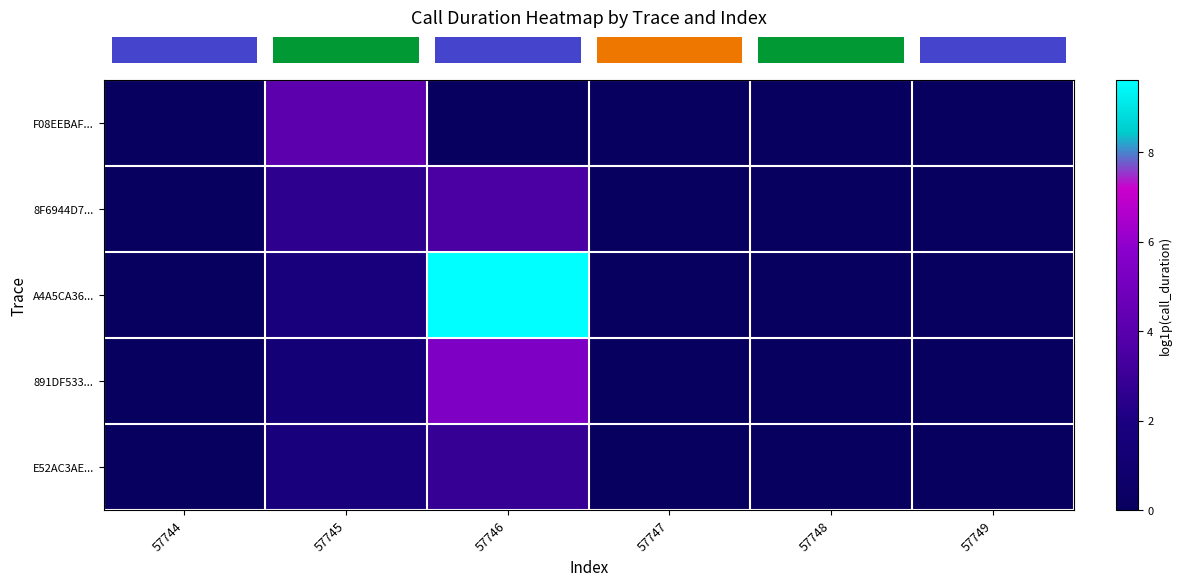

At how many categories does at least one series exceed 3?

2